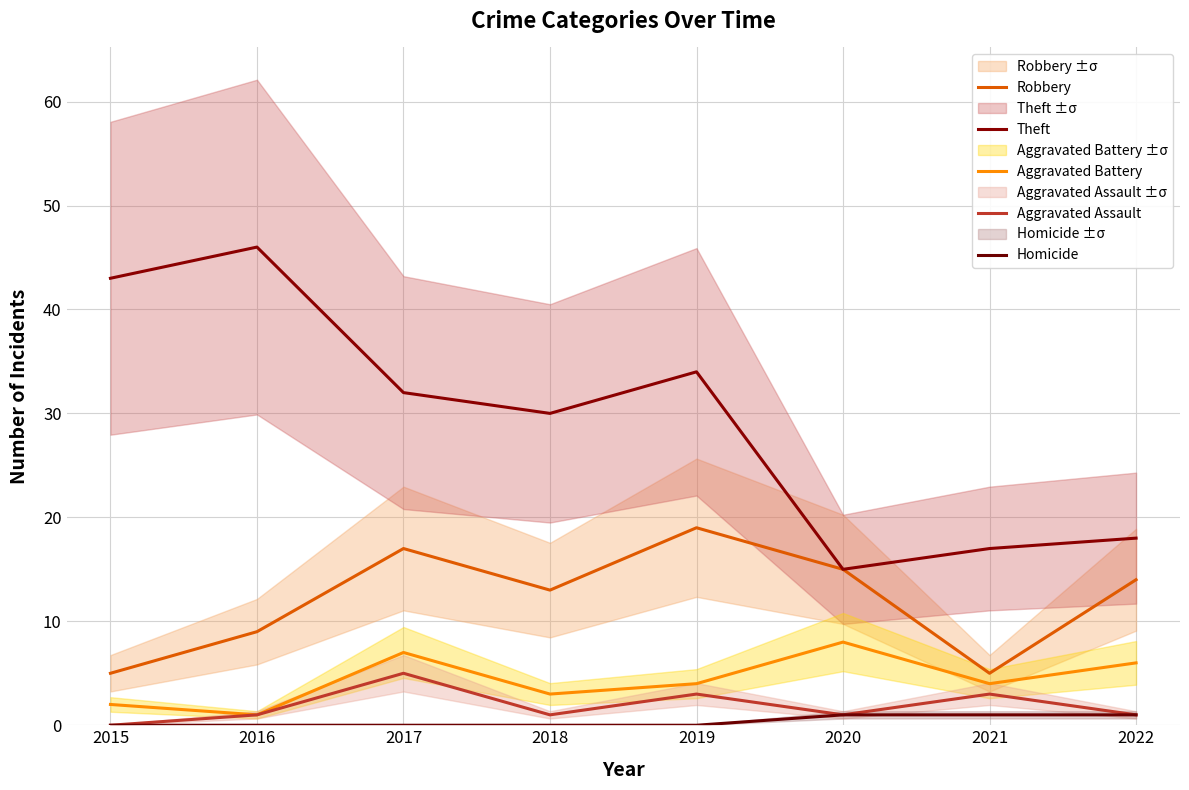

At which label does Aggravated Battery first exceed 4?

2017